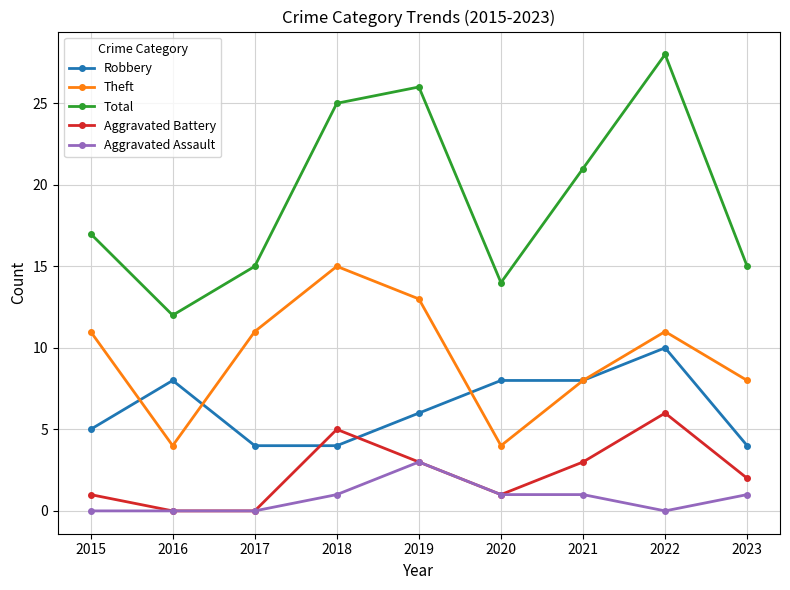

Reading right to left, extract all data points from this chart.

Robbery: 4	10	8	8	6	4	4	8	5
Theft: 8	11	8	4	13	15	11	4	11
Total: 15	28	21	14	26	25	15	12	17
Aggravated Battery: 2	6	3	1	3	5	0	0	1
Aggravated Assault: 1	0	1	1	3	1	0	0	0